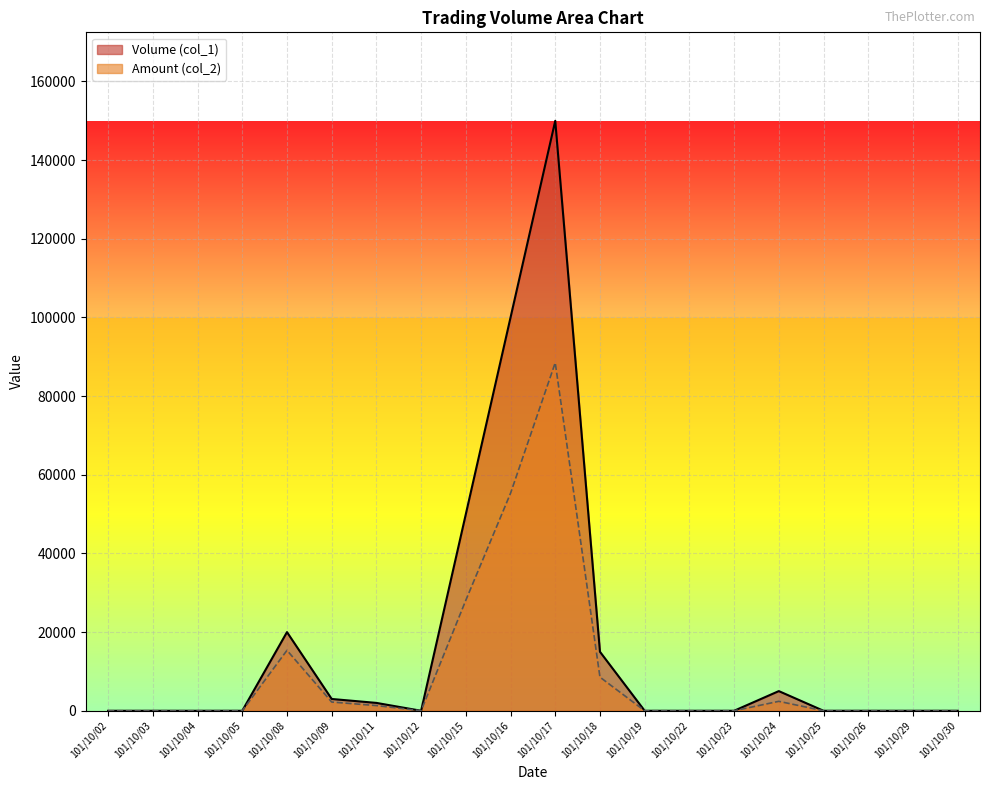

What are all the series names shown in the legend?

Volume (col_1), Amount (col_2)